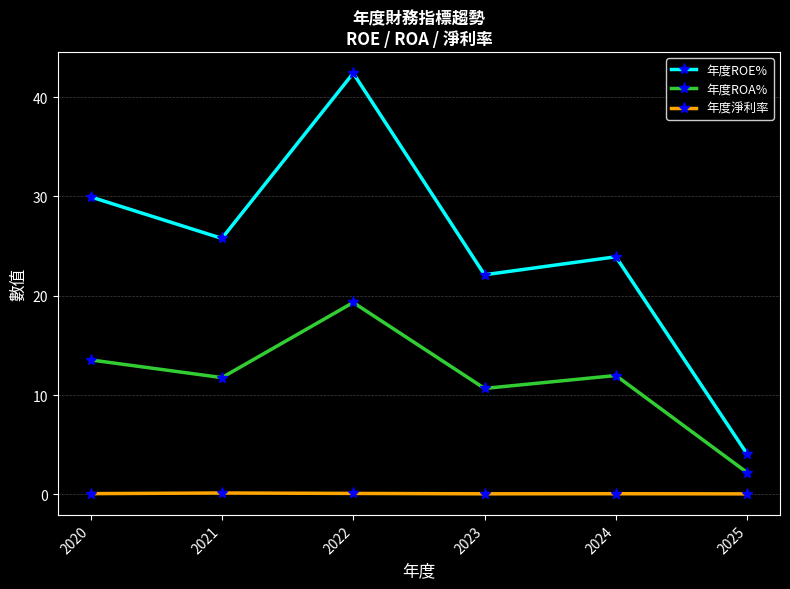

At 2023, list the series in order from smallest to largest.

年度淨利率, 年度ROA%, 年度ROE%